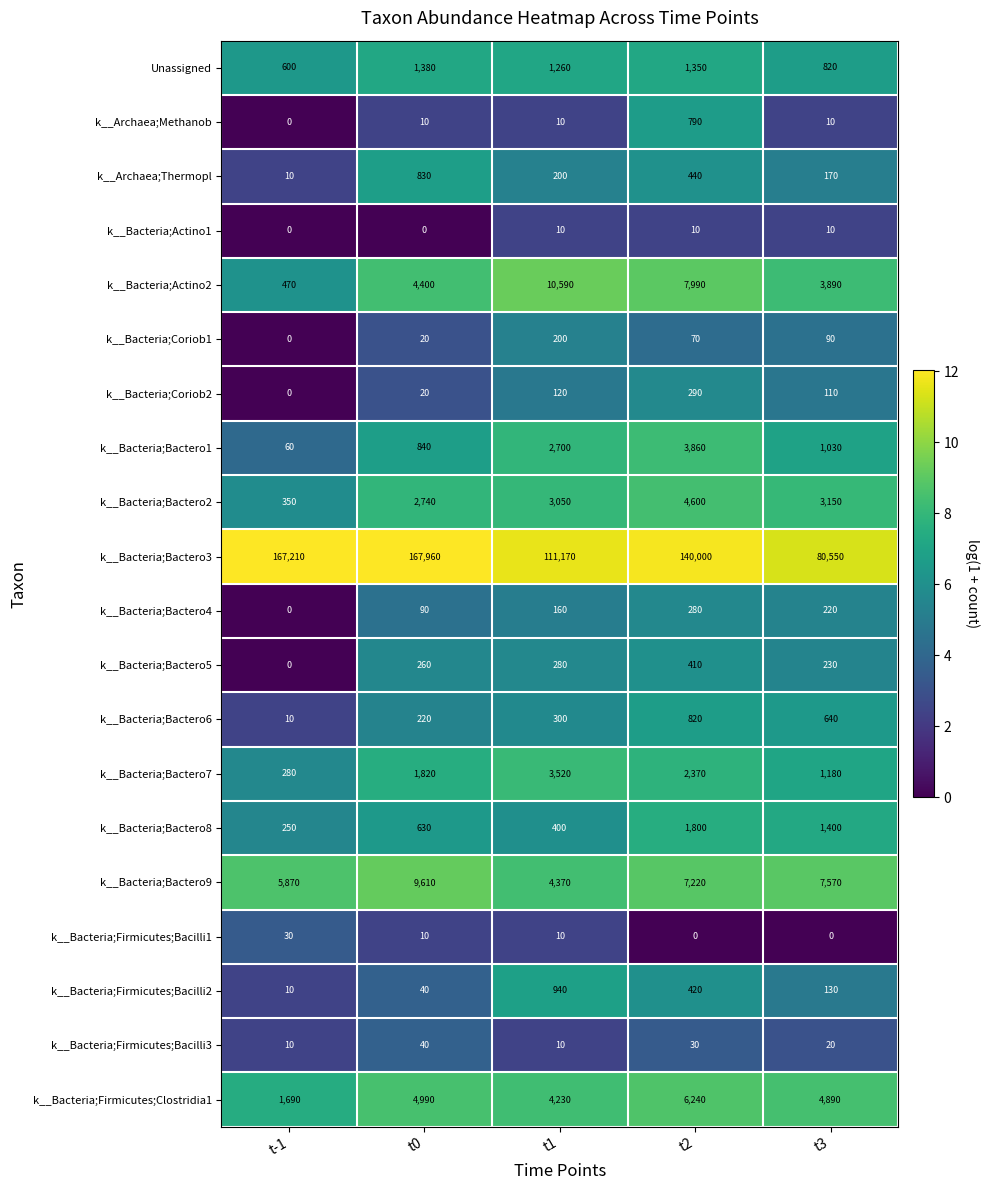

What is the highest value of the k__Bacteria;Bactero6 series?

820